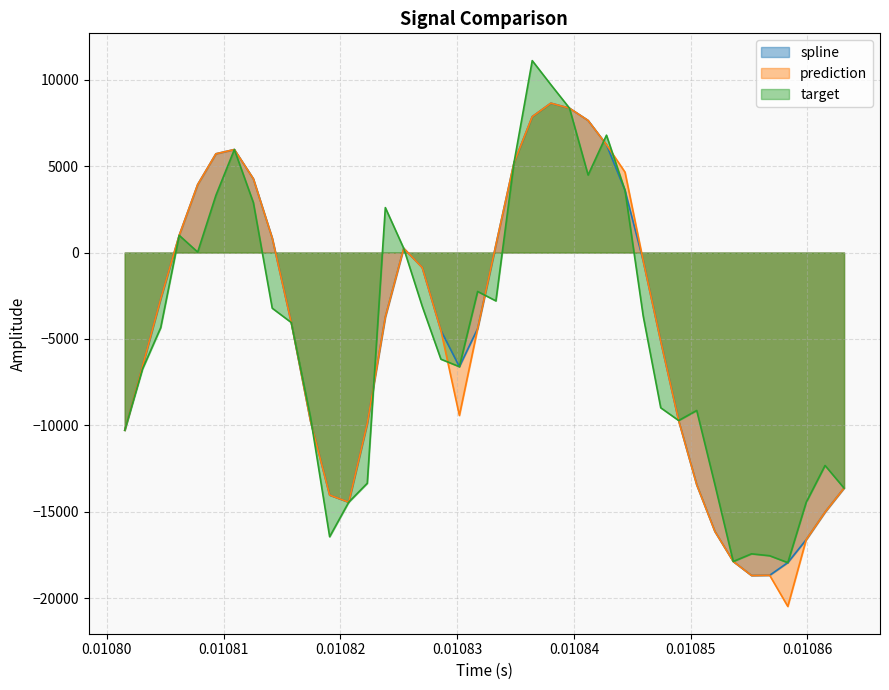

True or false: prediction and spline intersect in this chart.

False